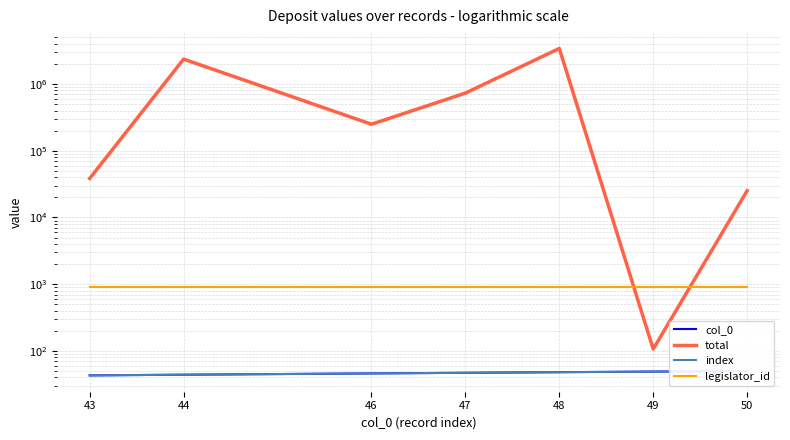

What are all the series names shown in the legend?

col_0, total, index, legislator_id